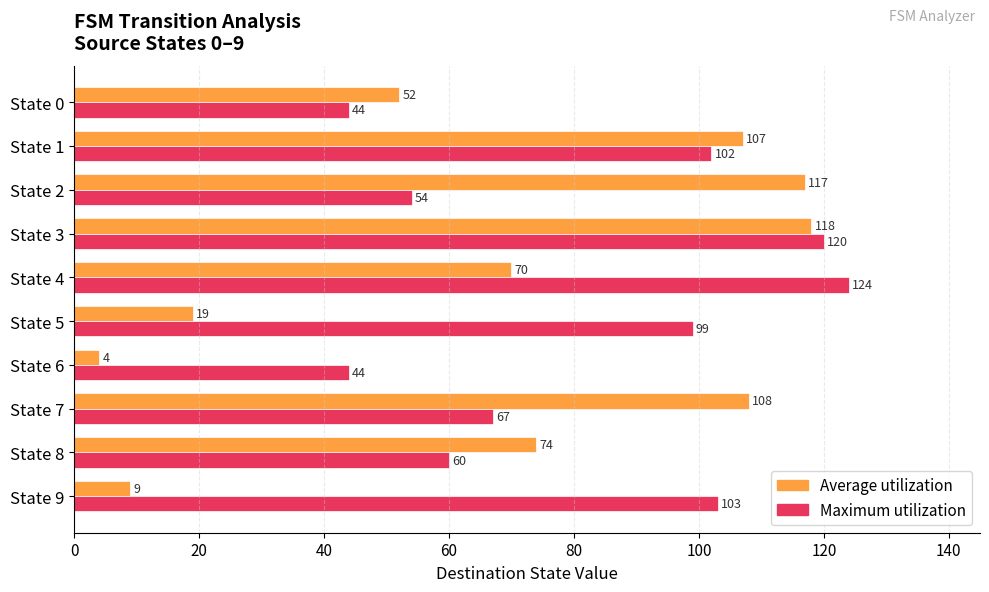

What is the difference between the highest and lowest values at State 2?

63